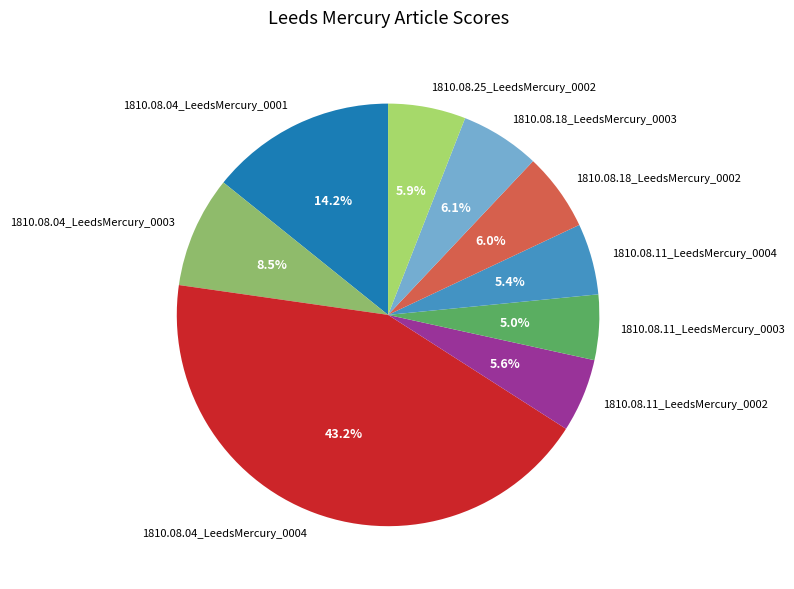

Between 1810.08.04_LeedsMercury_0001 and 1810.08.04_LeedsMercury_0004, which is larger?

1810.08.04_LeedsMercury_0004